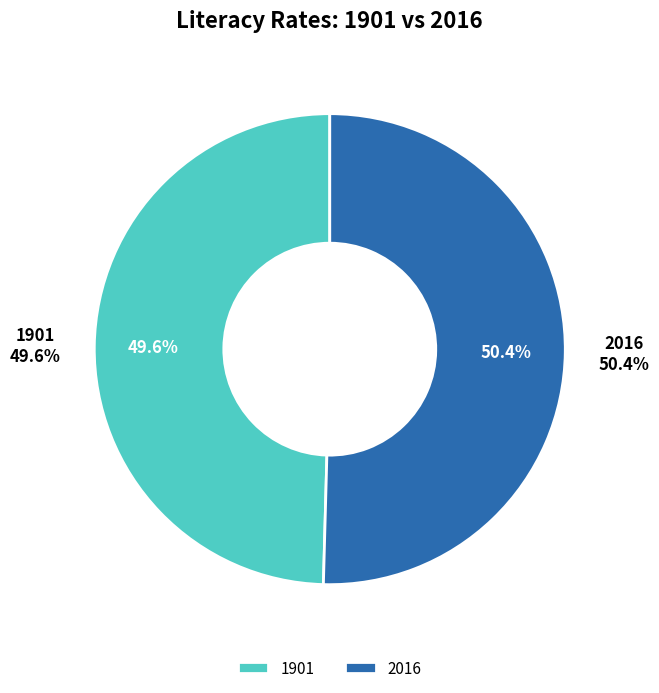

How many slices are in this pie chart?

2